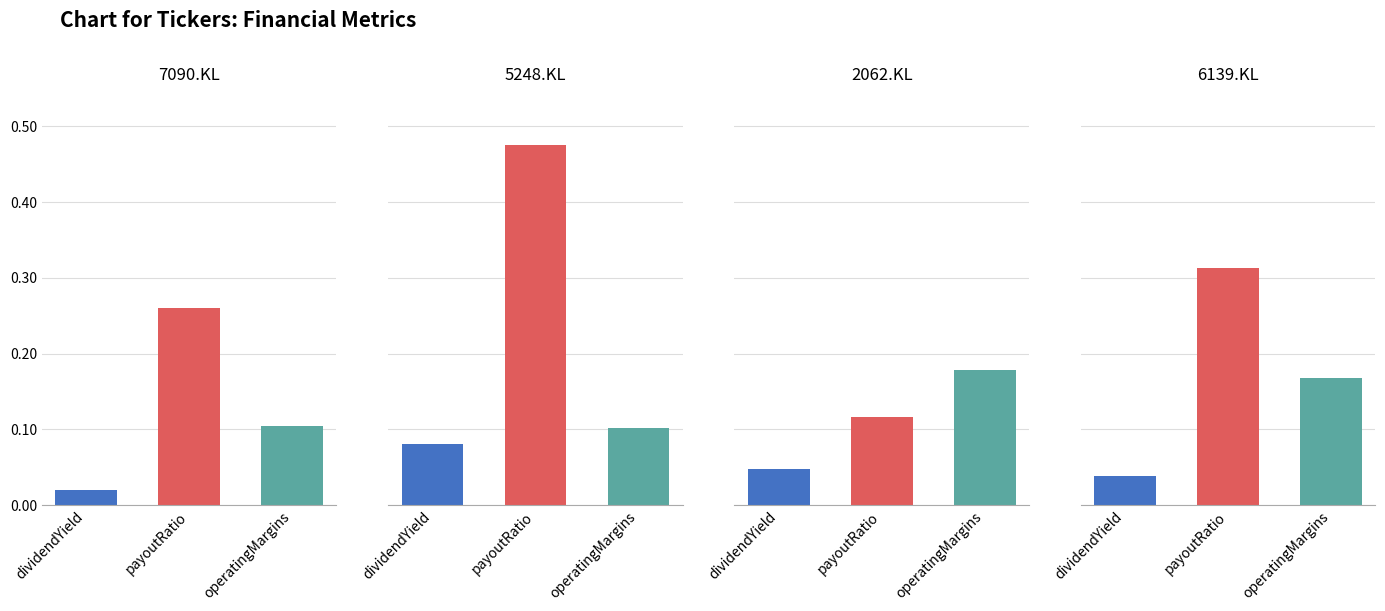

What is the highest value of the dividendYield series?

0.1